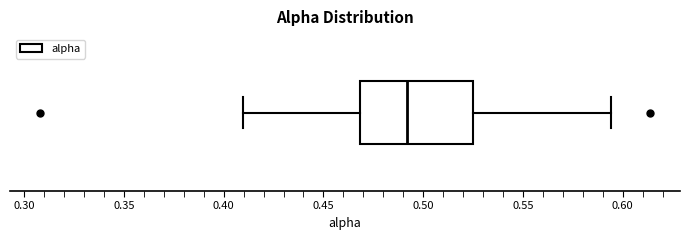

Transcribe this box plot: give where the median line is, the range the box spans, and where the two whiskers end, as read against the x-axis. The values are not printed on the chart, so give them approximately, as read against the axis.

median 0.490, box 0.470 to 0.525, whiskers 0.410 to 0.595